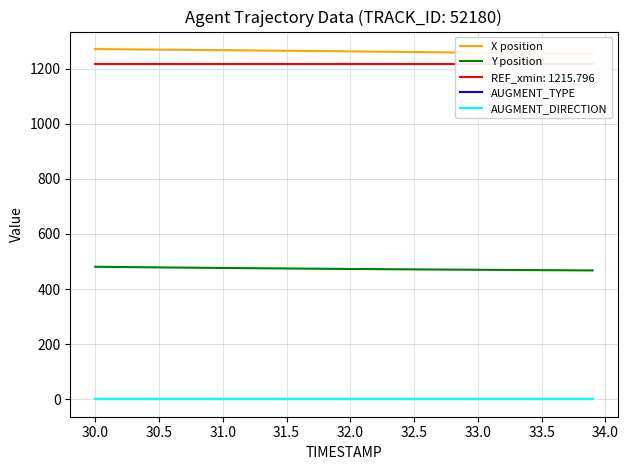

What is the value of the Y position point at the 21st from the left?

472.9